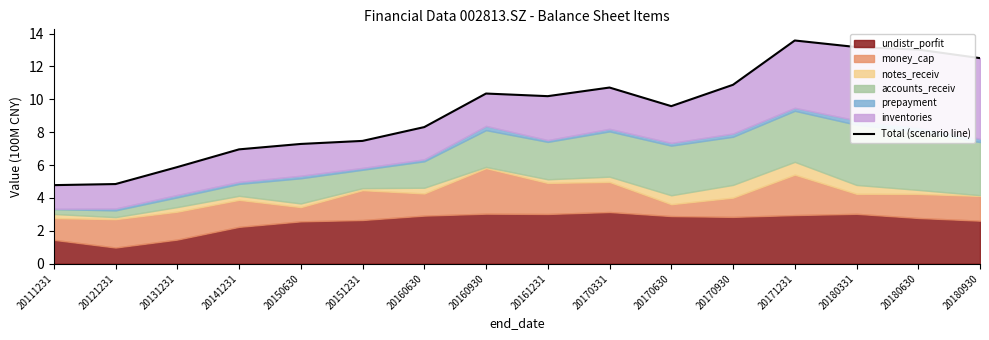

List the labels in order of value, smallest first.

20111231, 20121231, 20131231, 20141231, 20150630, 20151231, 20160630, 20170630, 20161231, 20160930, 20170331, 20170930, 20180930, 20180630, 20180331, 20171231